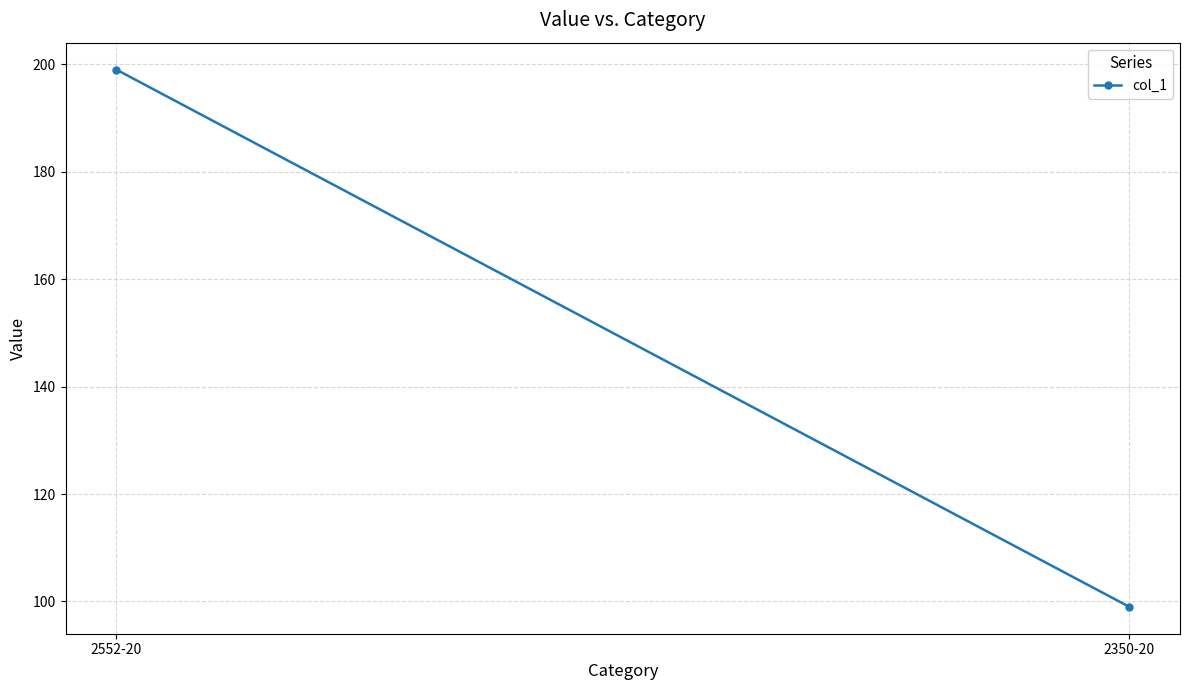

Rank the categories by value from lowest to highest.

2350-20, 2552-20